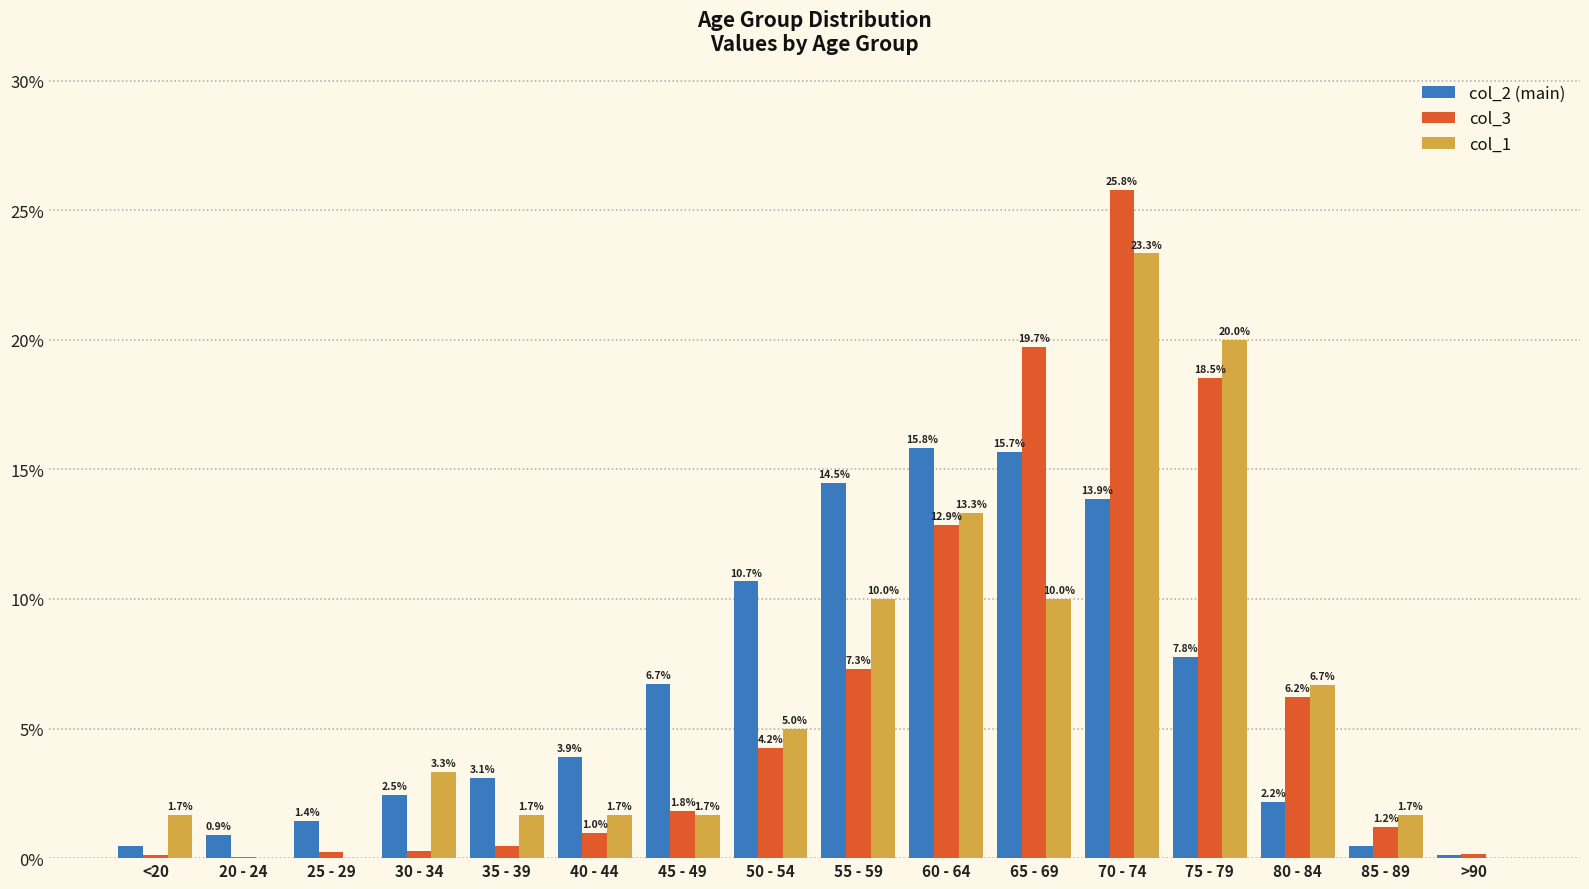

What is the total value across all series at 65 - 69?

45.4